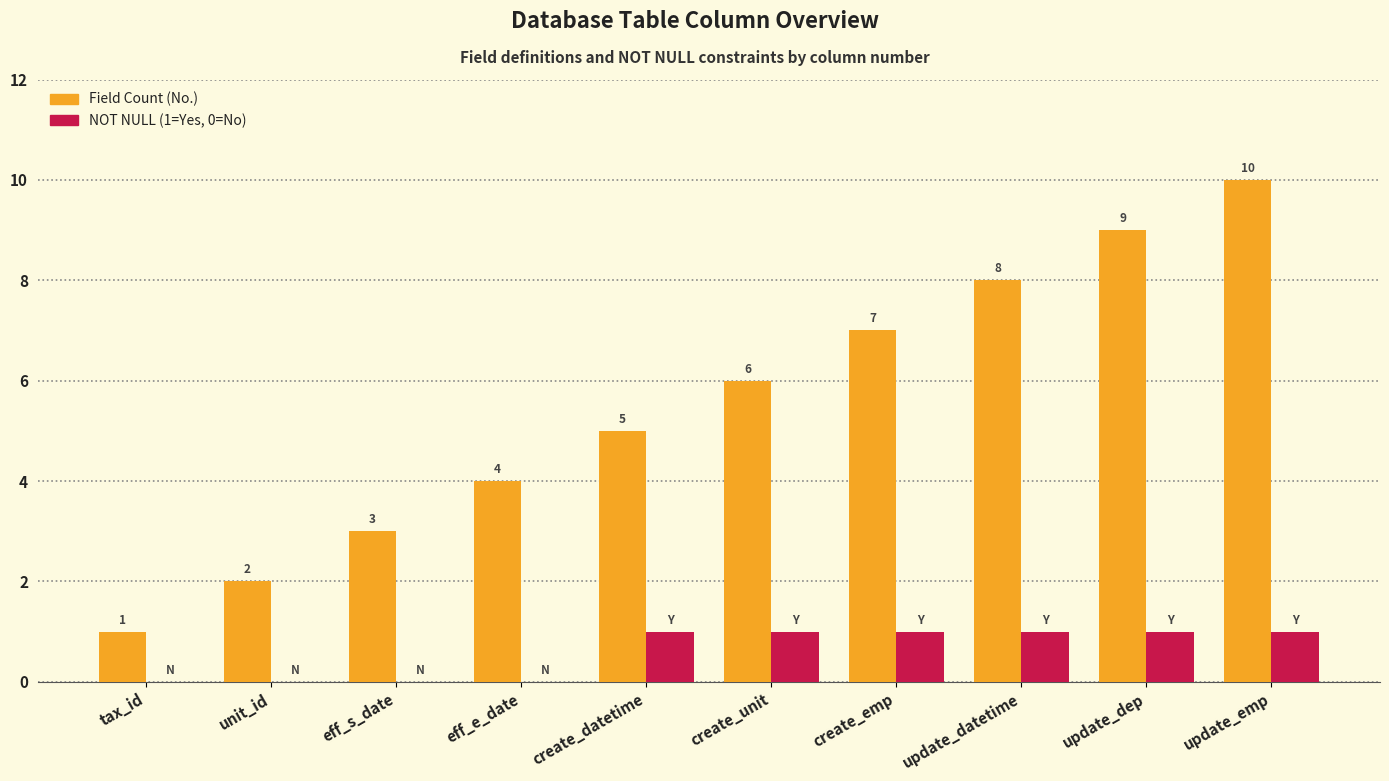

Which label corresponds to the largest value in the chart?

update_emp